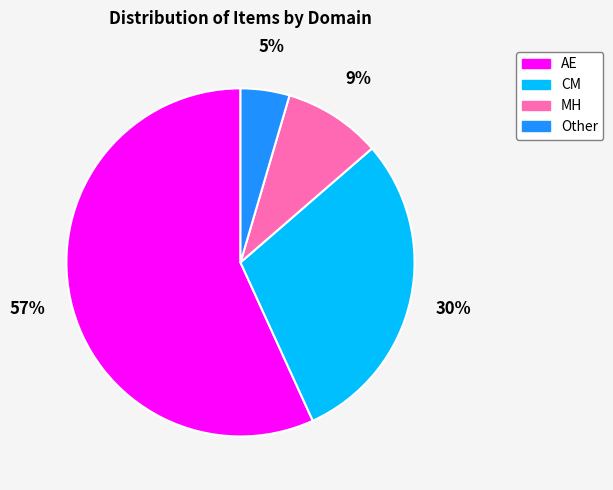

Which slice is the smallest?

Other